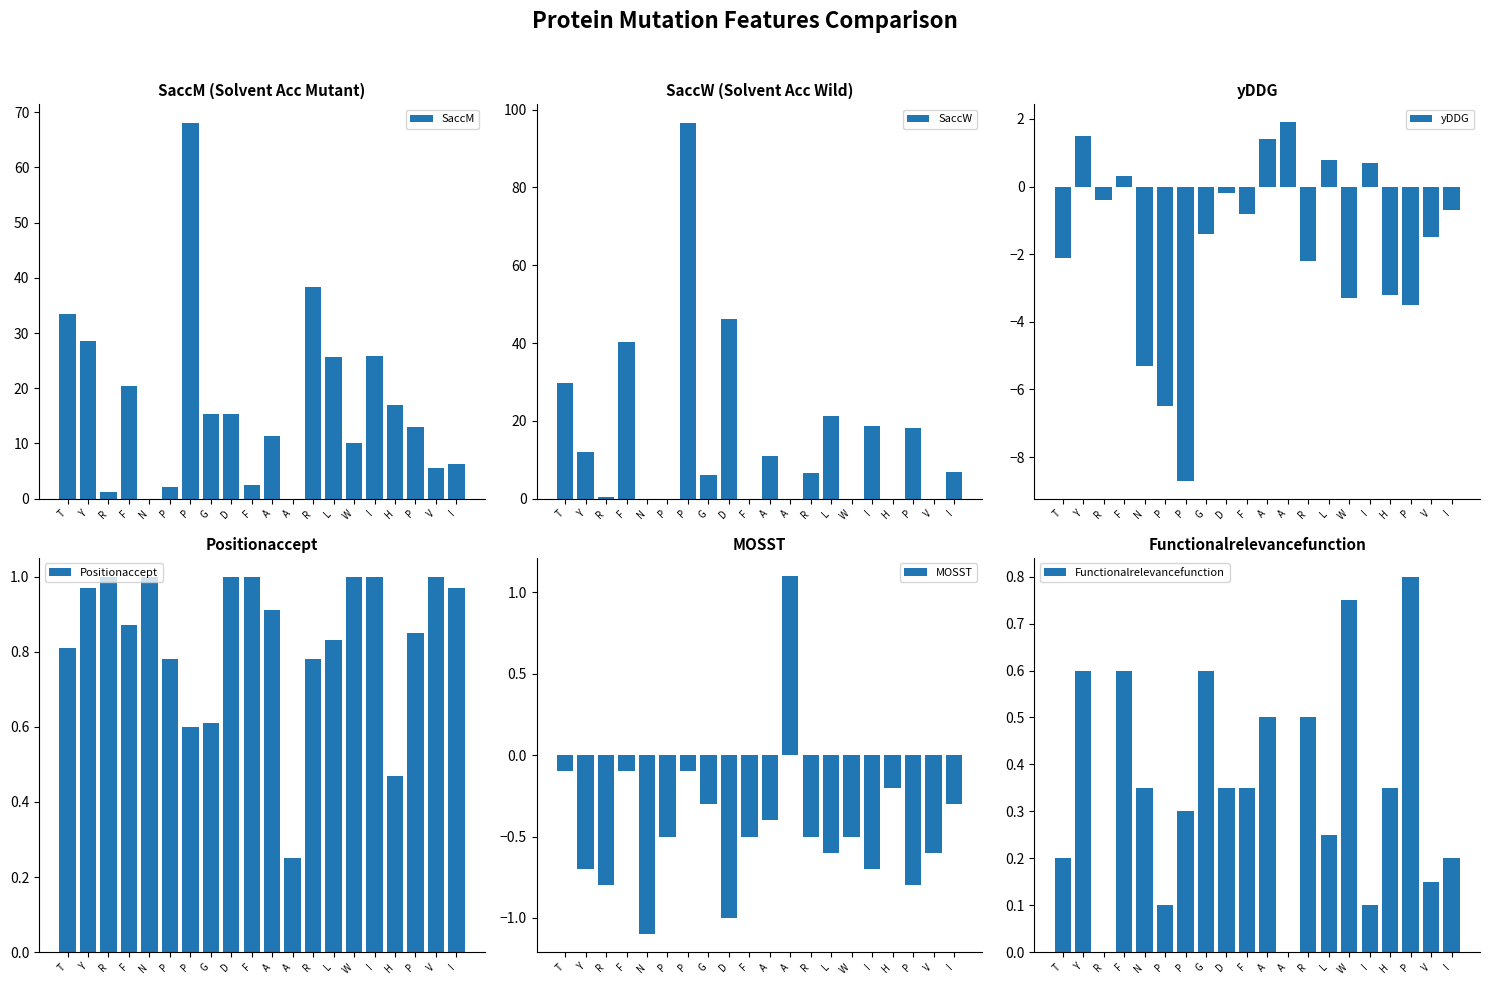

Rank the series by their maximum value, from lowest to highest.

Functionalrelevancefunction, Positionaccept, MOSST, yDDG, SaccM, SaccW